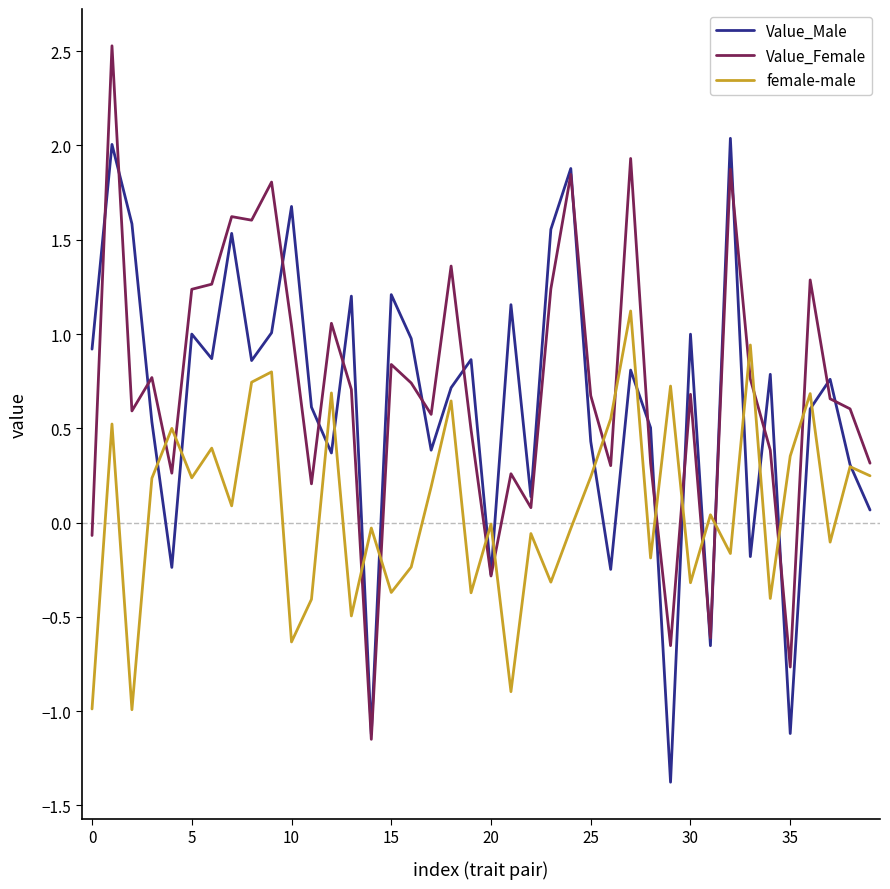

What is the sum of all Value_Female values?

28.4